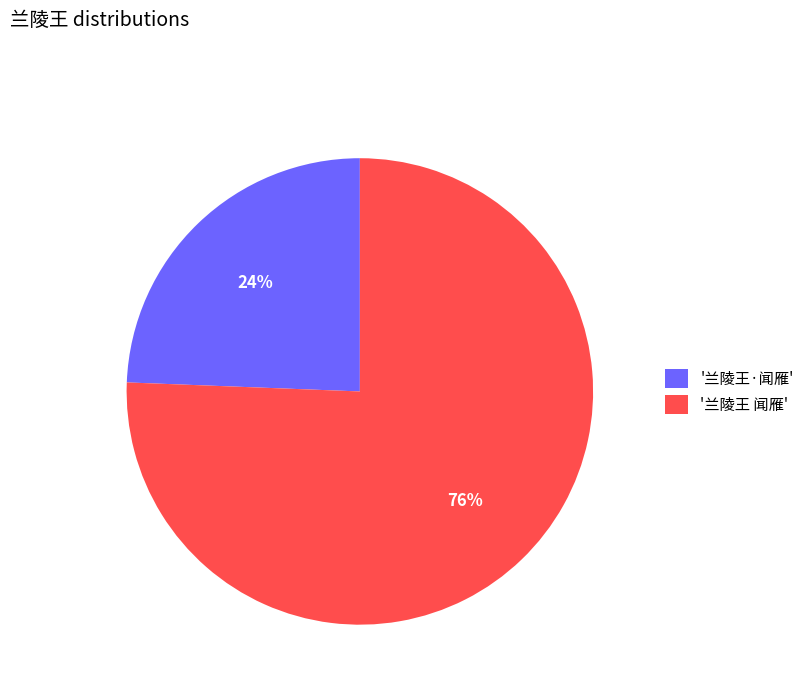

Combined, do '兰陵王 闻雁' and '兰陵王·闻雁' account for over 50%?

Yes